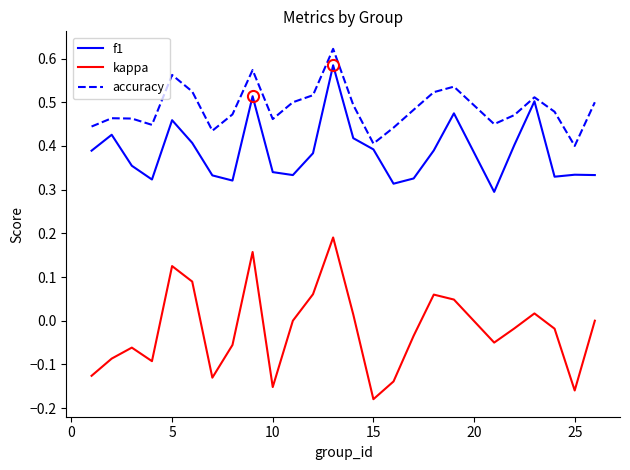

True or false: accuracy has more than 0 interior local peaks.

True